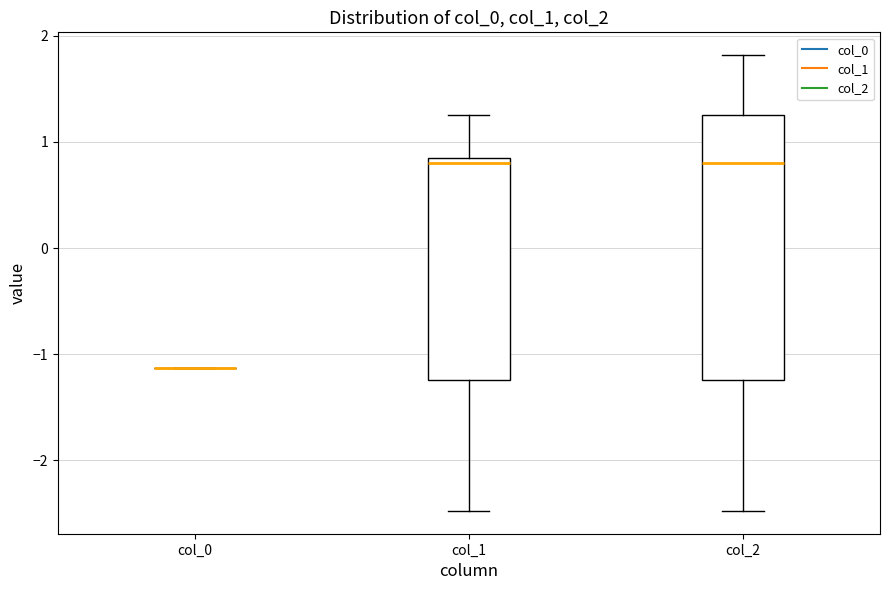

Reading left to right, transcribe this box plot: for each box, give where its median line is, the range the box spans, and where its two whiskers end, as read against the y-axis. The values are not printed on the chart, so give them approximately, as read against the axis.

col_0: box collapsed to a line at -1.1, whiskers -1.1 to -1.1
col_1: median 0.8, box -1.2 to 0.9, whiskers -2.5 to 1.3
col_2: median 0.8, box -1.2 to 1.3, whiskers -2.5 to 1.8